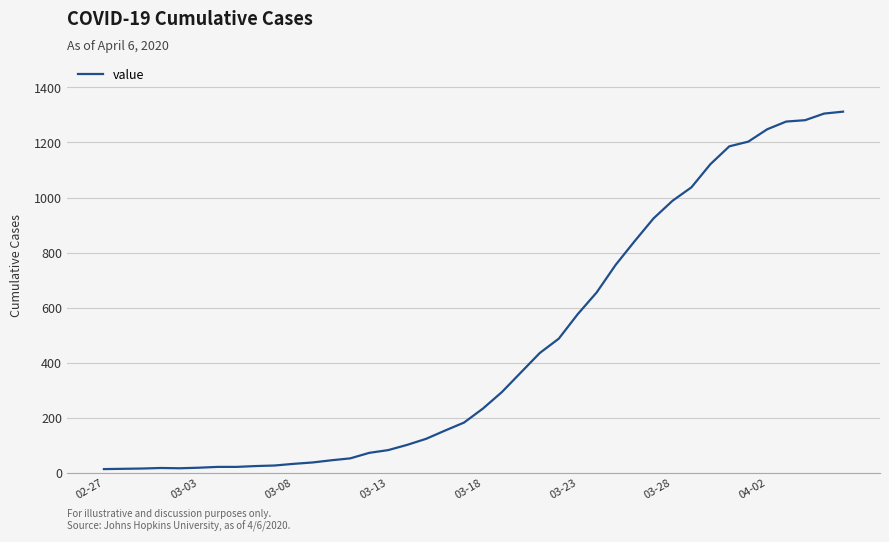

Count the number of data series in this chart.

1